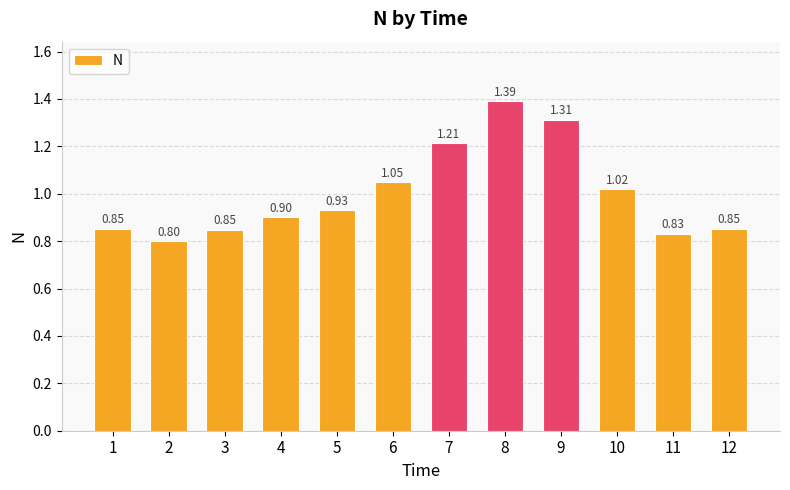

Between 10 and 3, which is larger?

10